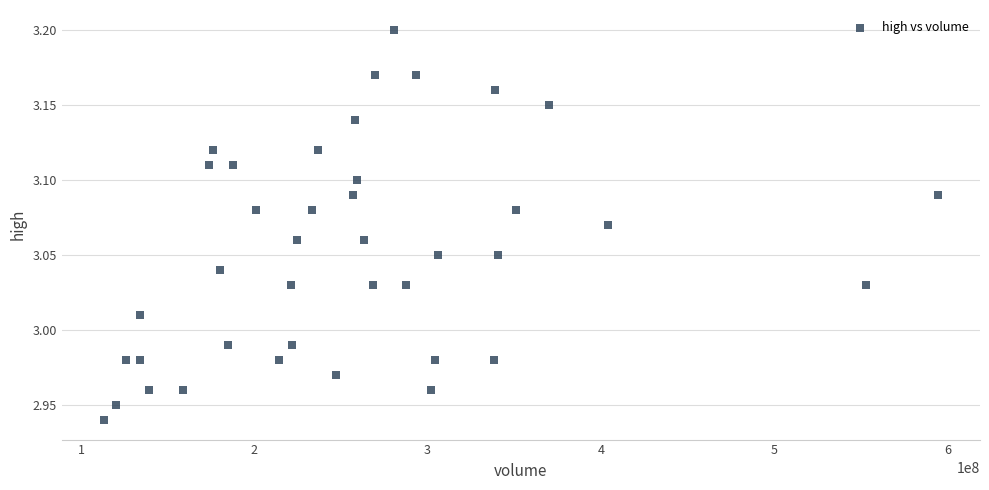

What is the range of Y values (max minus min)?

0.3